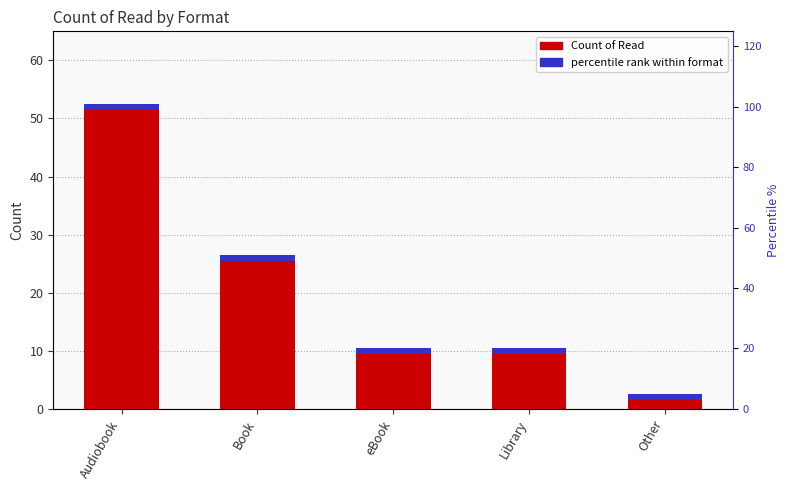

The value at Other is 2. True or false?

True